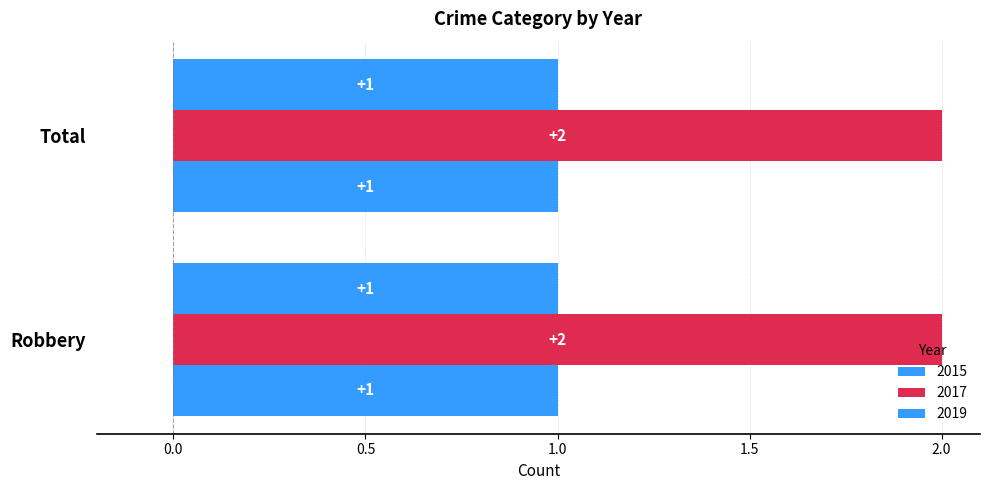

What is the spread (max minus min) of values at Robbery?

1